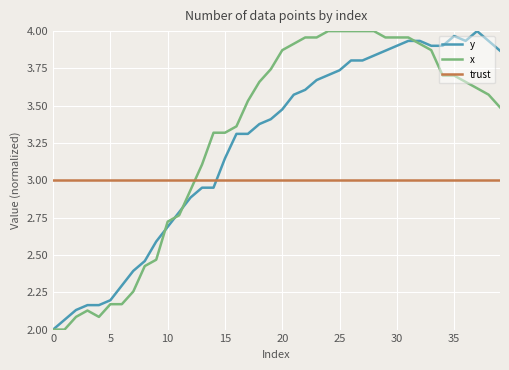

How many lines are shown in the chart?

3